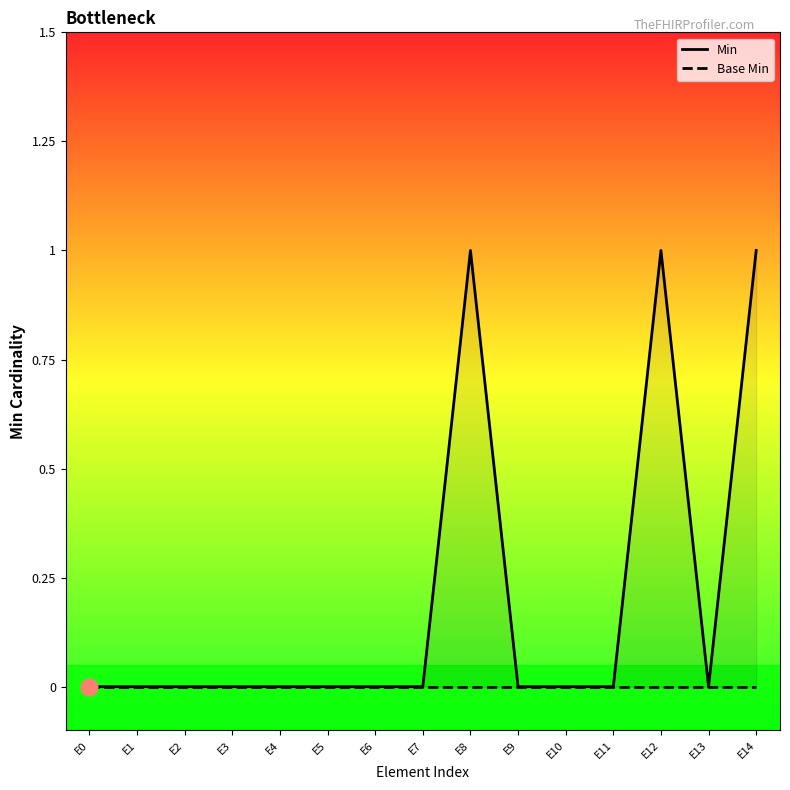

At which category does Min reach its first local peak?

E8